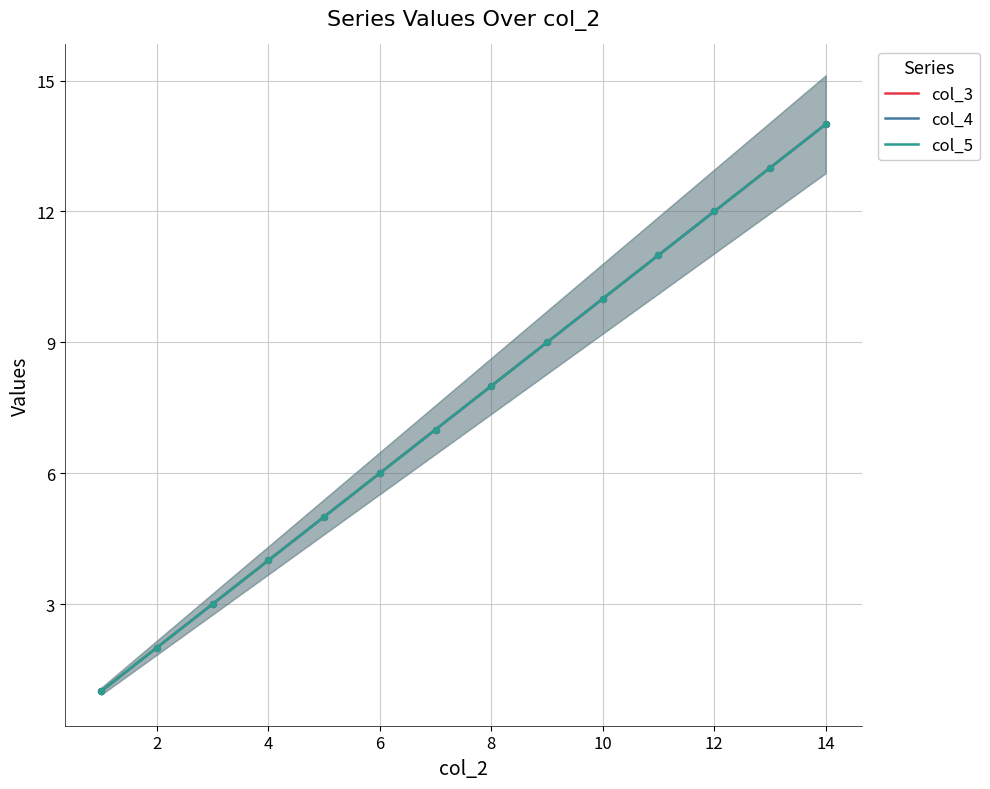

Which series has the largest total across all categories?

col_3